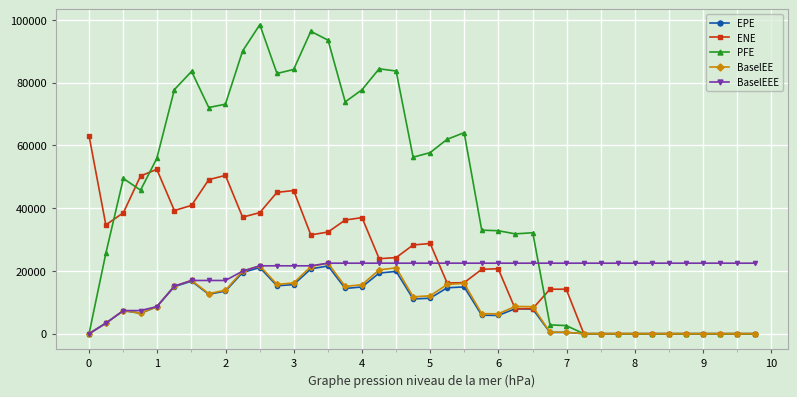

Which series has the largest total across all categories?

PFE